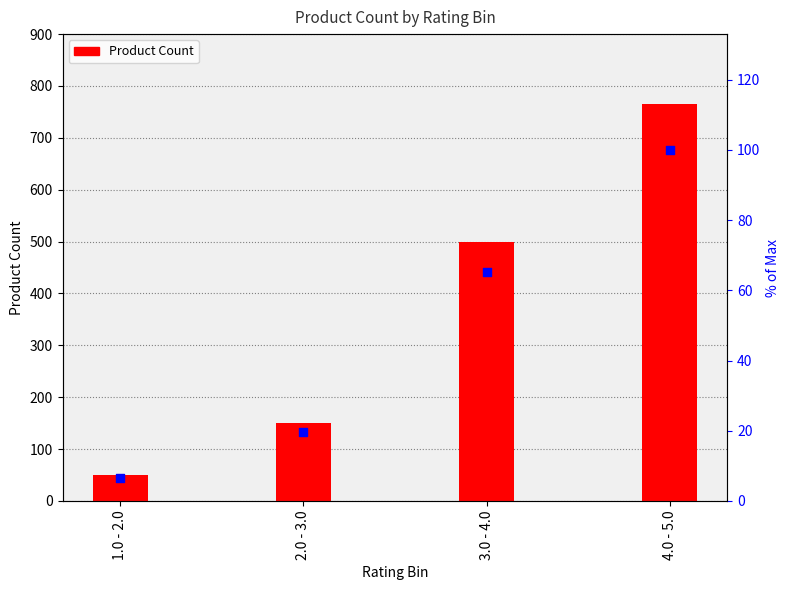

Which series reaches the minimum Y coordinate?

% of max count